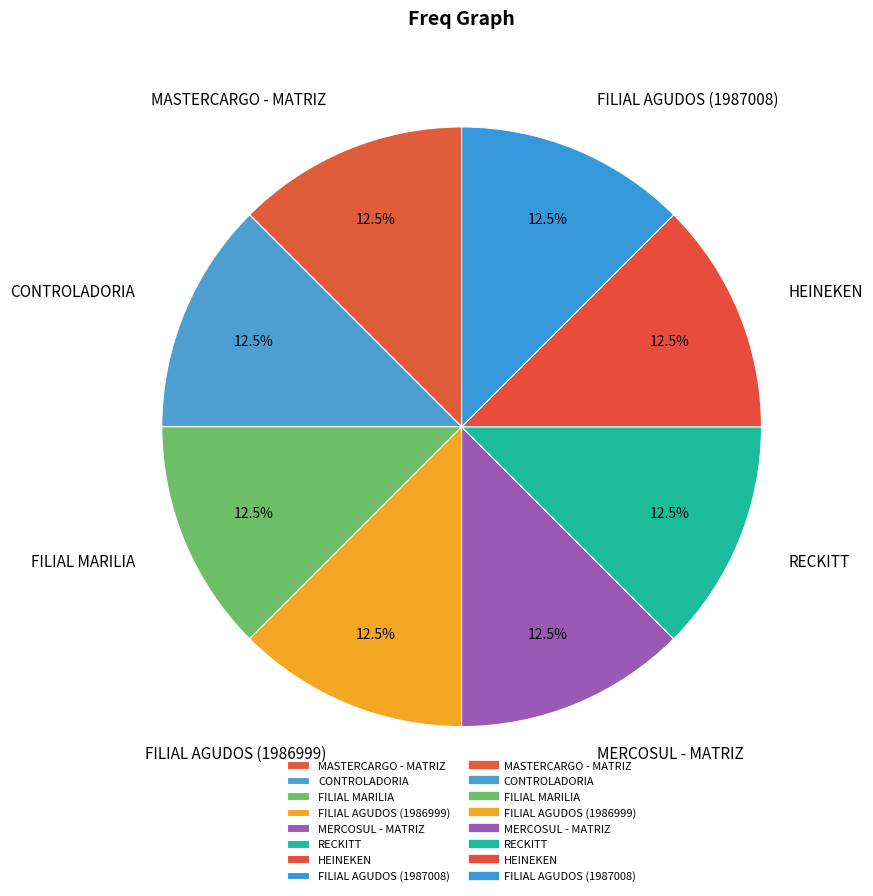

Is there any slice that represents more than half of the pie?

No